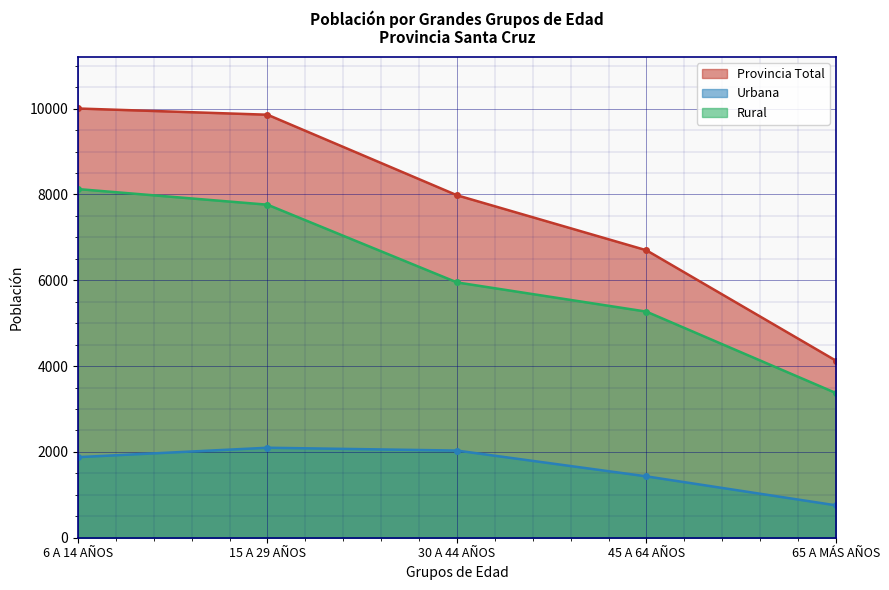

Which series has the widest spread of values?

Provincia Total